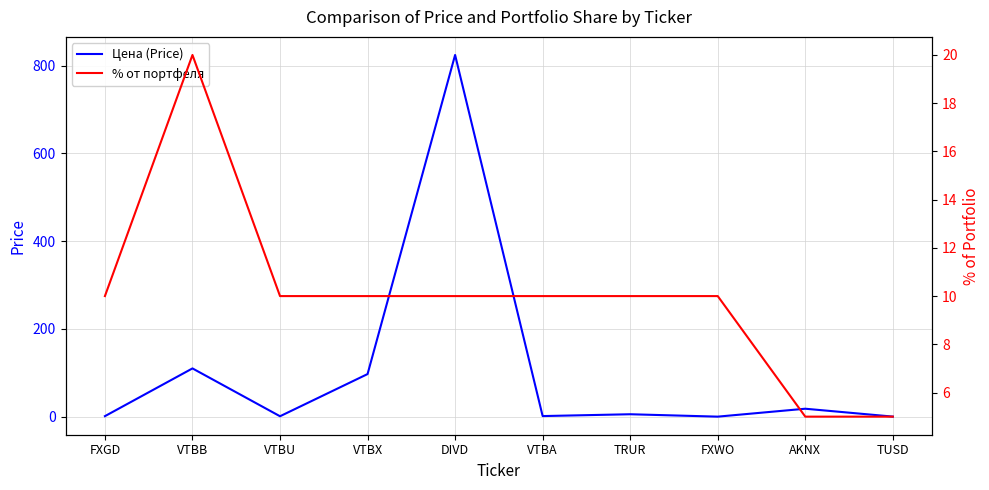

How many values in the % от портфеля series exceed 10?

1